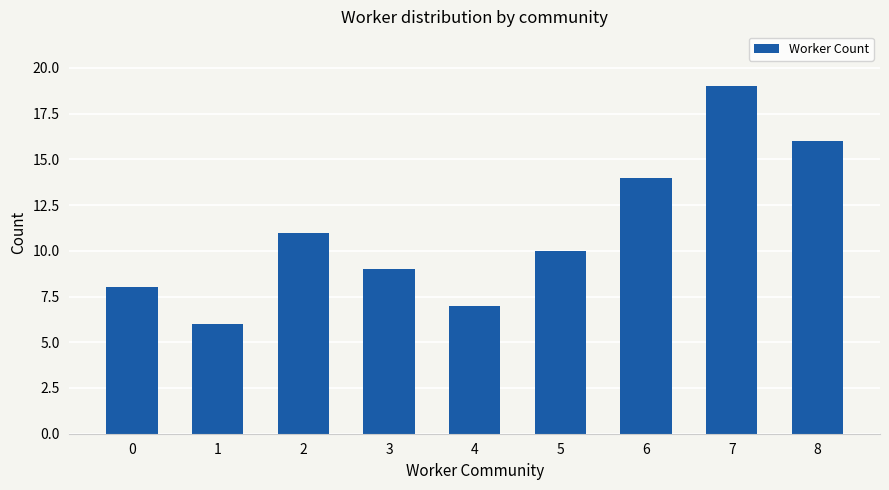

How many bars are there in total?

9